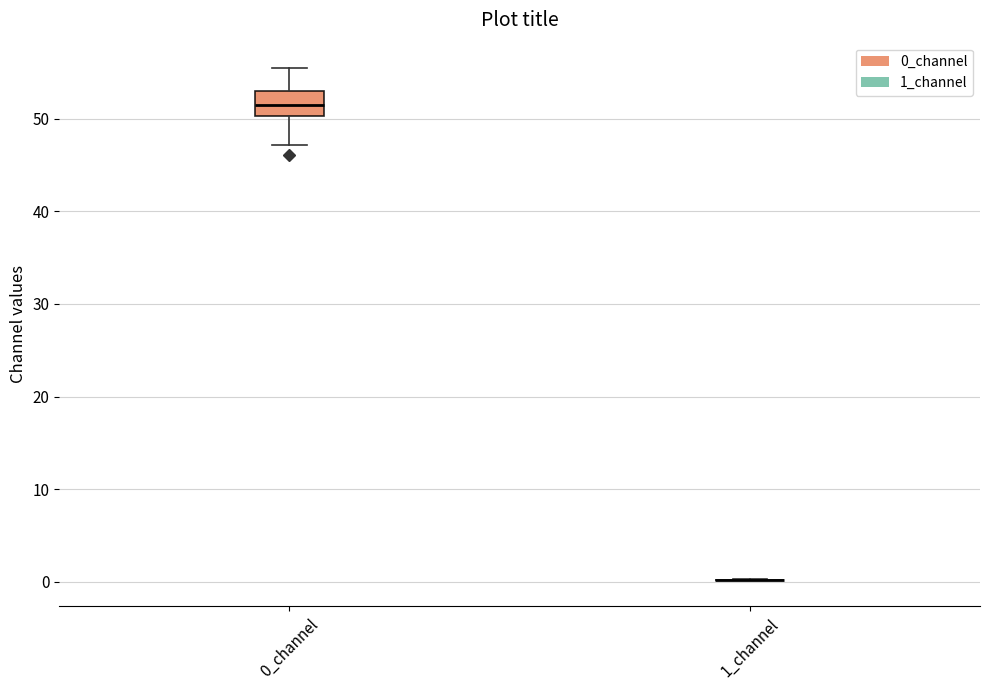

Reading left to right, transcribe this box plot: for each box, give where its median line is, the range the box spans, and where its two whiskers end, as read against the y-axis. The values are not printed on the chart, so give them approximately, as read against the axis.

0_channel: median 51, box 50 to 53, whiskers 47 to 55
1_channel: box collapsed to a line at 0, whiskers 0 to 0